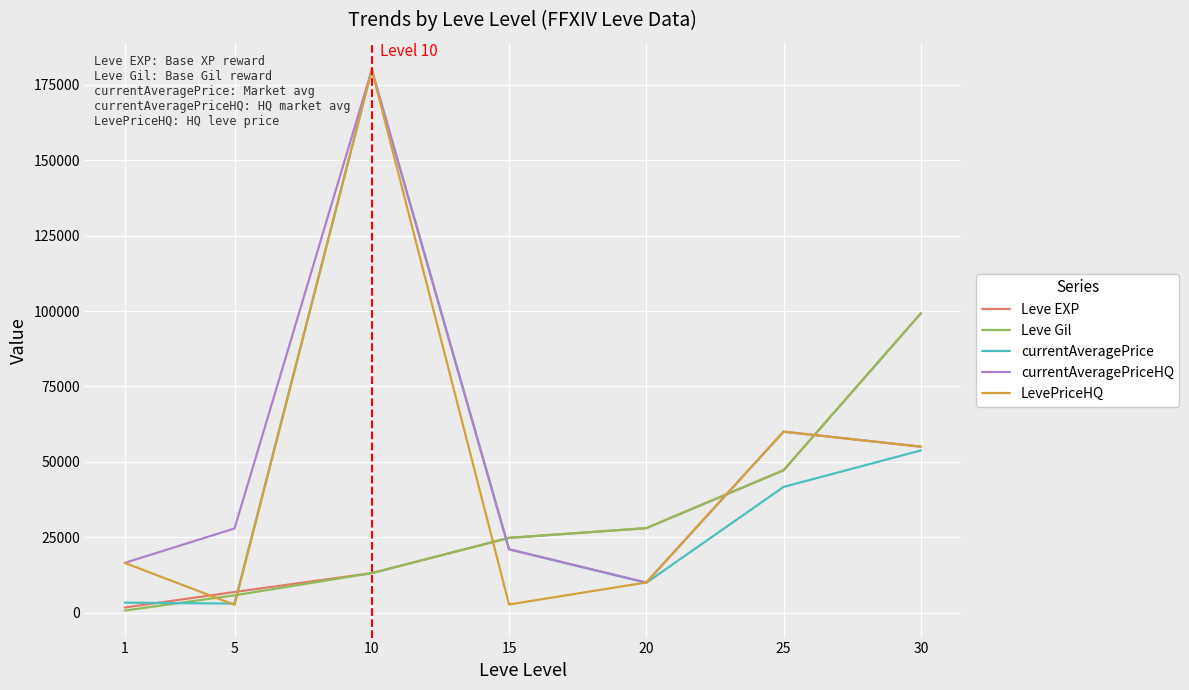

How many interior local peaks does the currentAveragePriceHQ series have?

2